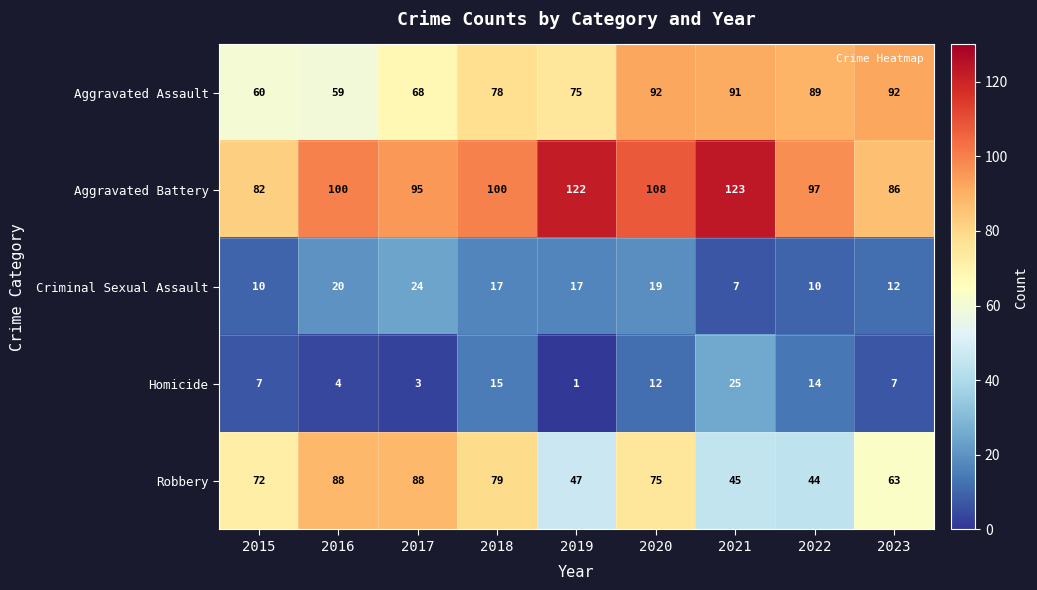

What is the difference between the maximum and second lowest values in the Robbery series?

43